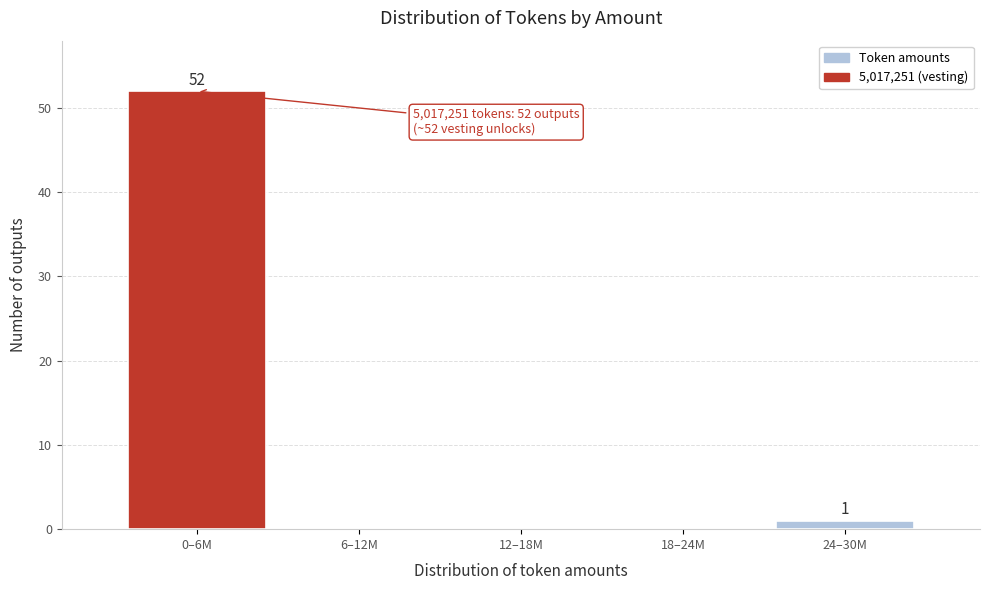

Reading left to right, list all the values displayed in this chart.

0–6M=52	6–12M=0	12–18M=0	18–24M=0	24–30M=1